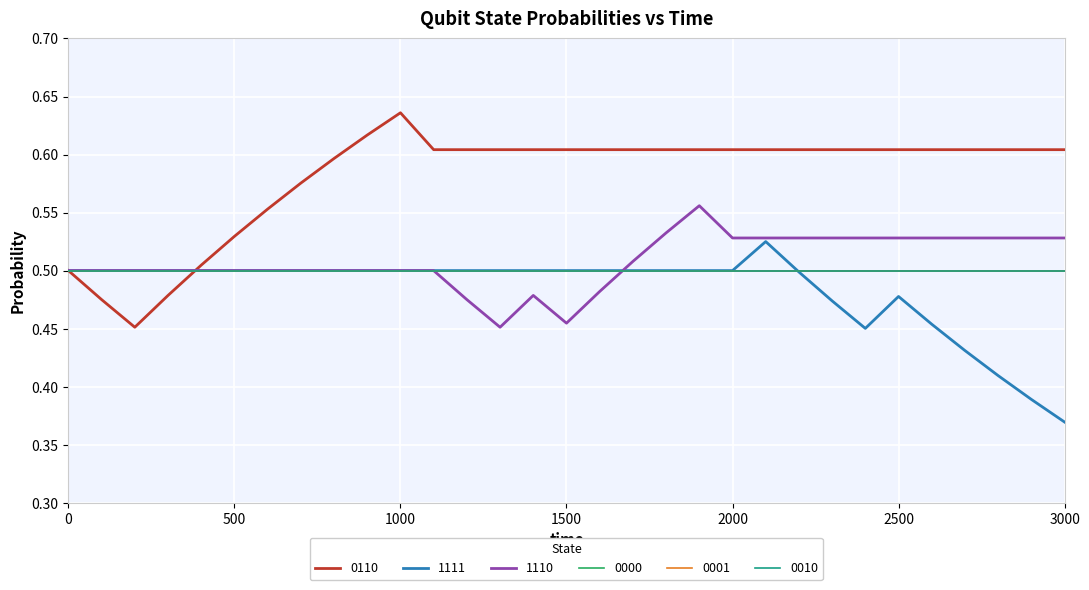

What is the value of the 1110 point at the 26th from the left?

0.5